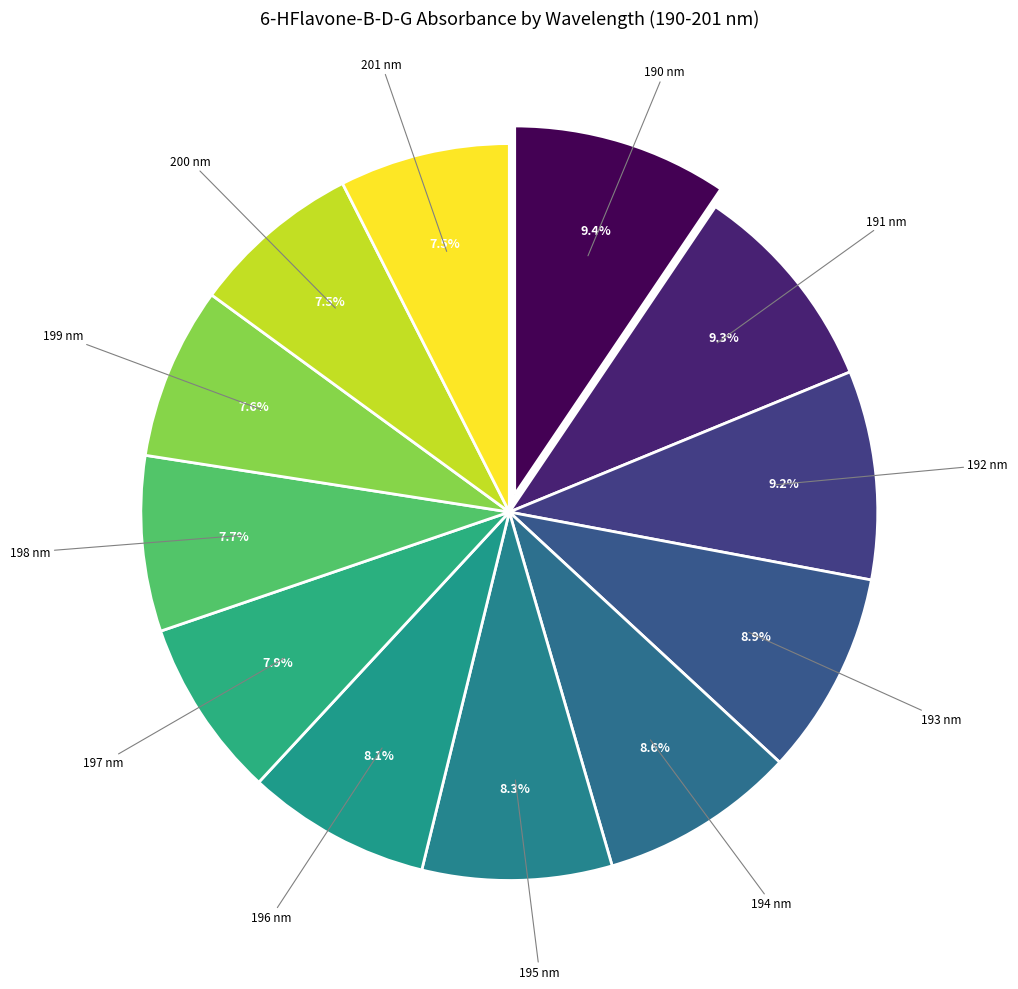

Rank the categories by value from highest to lowest.

190 nm, 191 nm, 192 nm, 193 nm, 194 nm, 195 nm, 196 nm, 197 nm, 198 nm, 199 nm, 200 nm, 201 nm